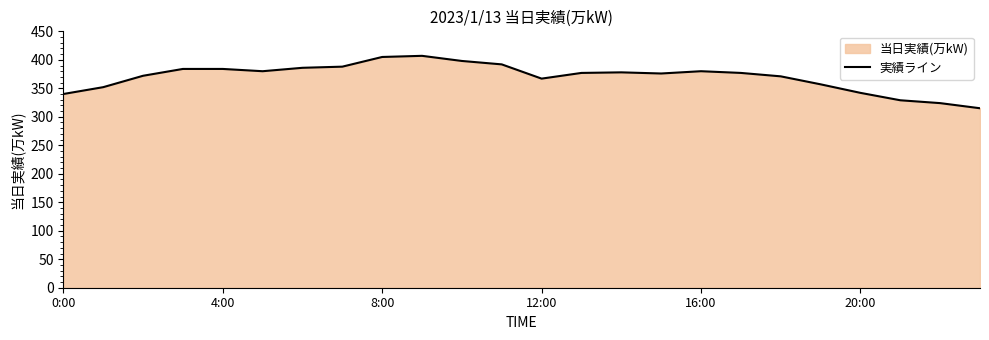

The chart shows a value of 507 at 8:00. True or false?

False